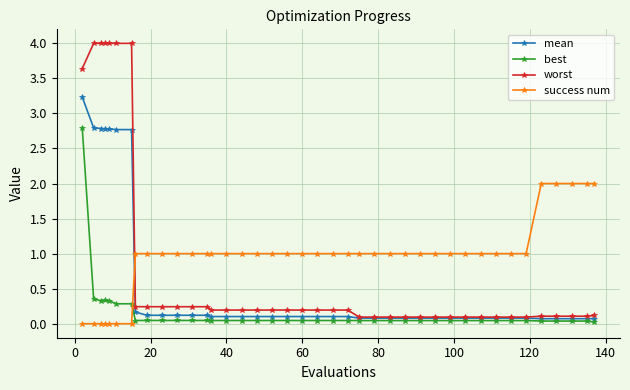

What is the maximum value shown in the chart?

4.0